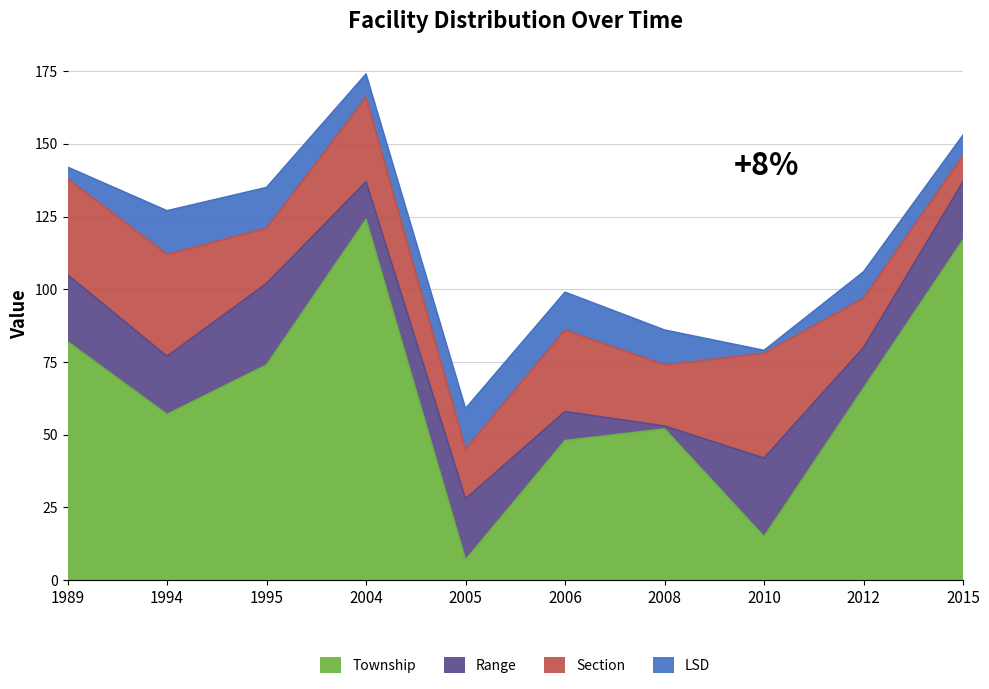

At 1995, list the series in order from largest to smallest.

Township, Range, Section, LSD